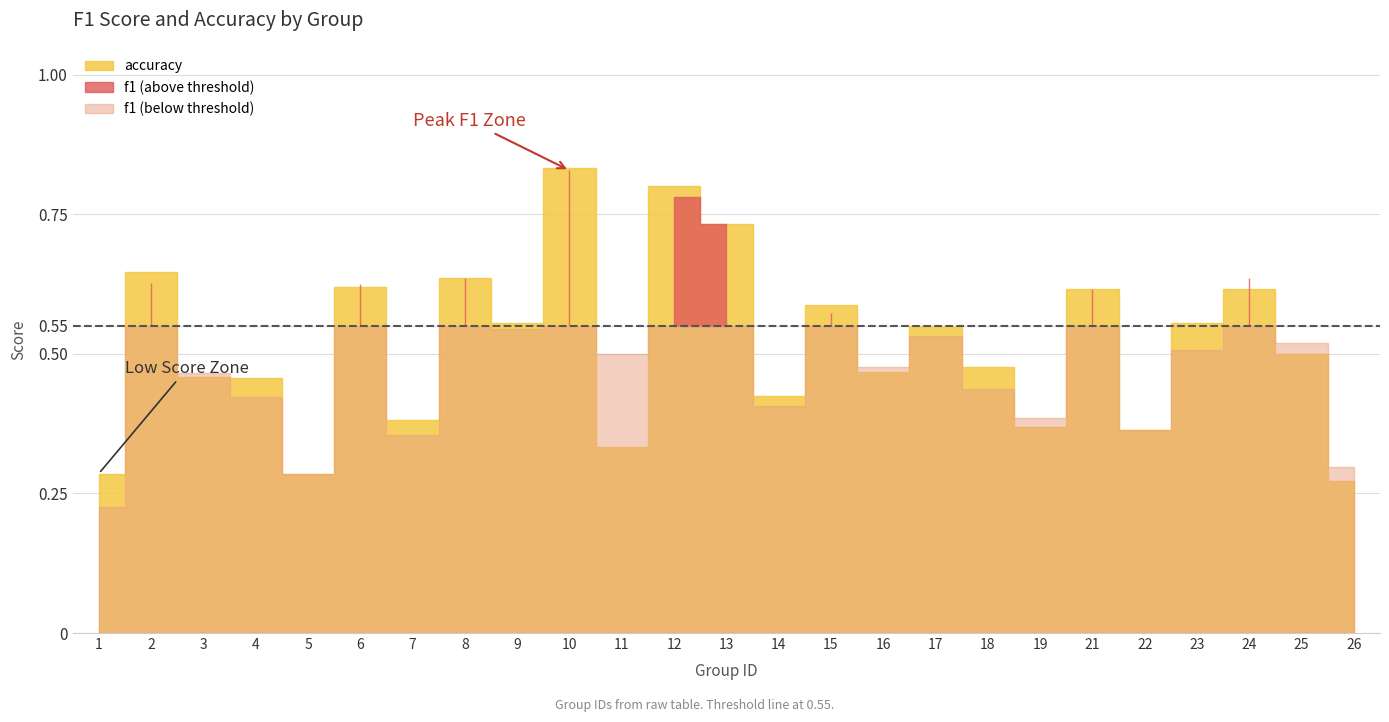

What is the sum of the accuracy values at 26 and 3?

0.7